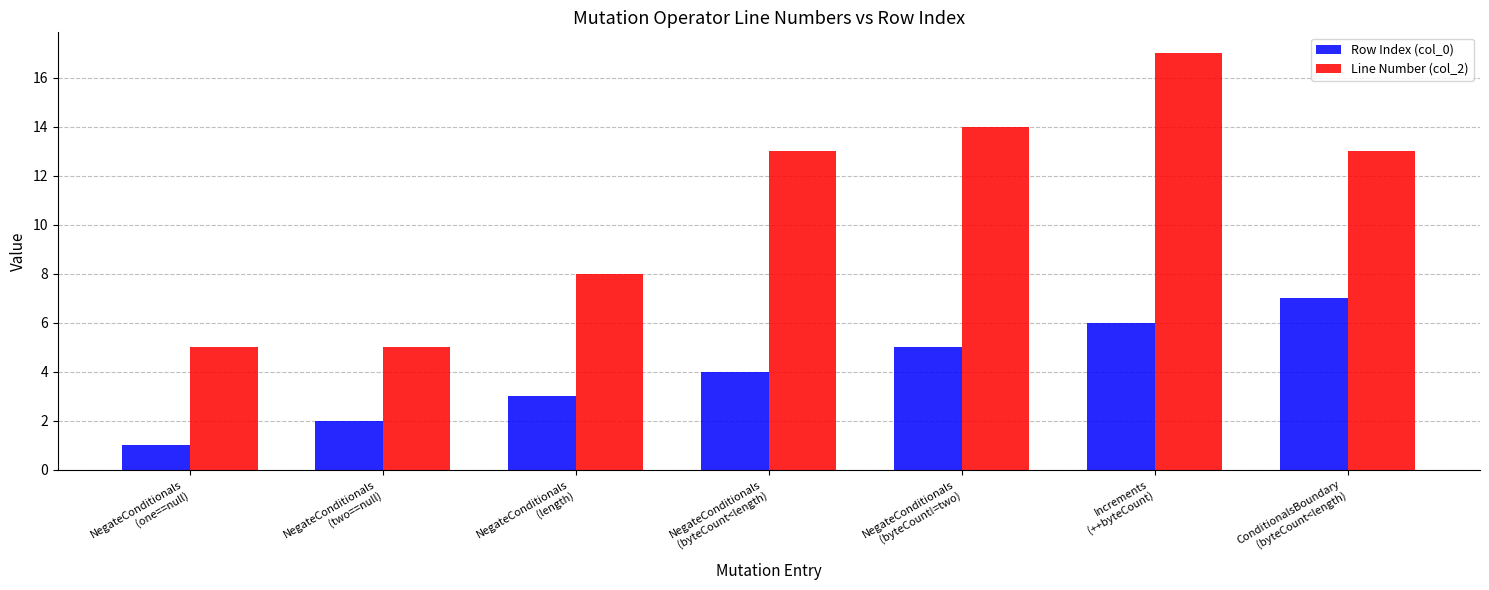

How many bars are there in total?

14